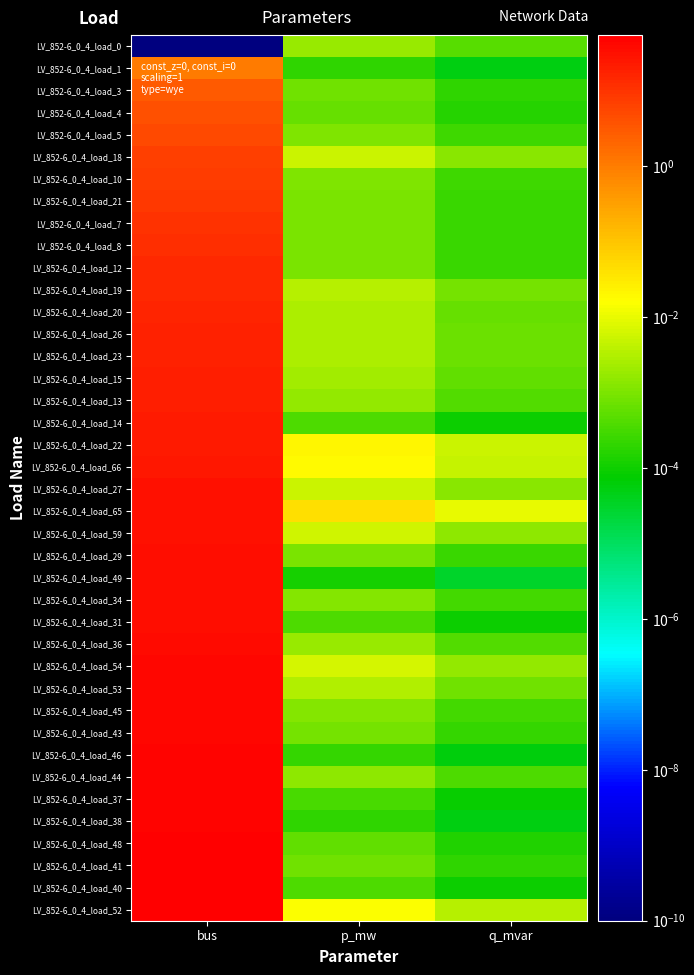

List the series in order of their peak value, lowest first.

LV_852-6_0_4_load_0, LV_852-6_0_4_load_1, LV_852-6_0_4_load_3, LV_852-6_0_4_load_4, LV_852-6_0_4_load_5, LV_852-6_0_4_load_18, LV_852-6_0_4_load_10, LV_852-6_0_4_load_21, LV_852-6_0_4_load_7, LV_852-6_0_4_load_8, LV_852-6_0_4_load_12, LV_852-6_0_4_load_19, LV_852-6_0_4_load_20, LV_852-6_0_4_load_26, LV_852-6_0_4_load_23, LV_852-6_0_4_load_15, LV_852-6_0_4_load_13, LV_852-6_0_4_load_14, LV_852-6_0_4_load_22, LV_852-6_0_4_load_66, LV_852-6_0_4_load_27, LV_852-6_0_4_load_65, LV_852-6_0_4_load_59, LV_852-6_0_4_load_29, LV_852-6_0_4_load_49, LV_852-6_0_4_load_34, LV_852-6_0_4_load_31, LV_852-6_0_4_load_36, LV_852-6_0_4_load_54, LV_852-6_0_4_load_53, LV_852-6_0_4_load_45, LV_852-6_0_4_load_43, LV_852-6_0_4_load_46, LV_852-6_0_4_load_44, LV_852-6_0_4_load_37, LV_852-6_0_4_load_38, LV_852-6_0_4_load_48, LV_852-6_0_4_load_41, LV_852-6_0_4_load_40, LV_852-6_0_4_load_52